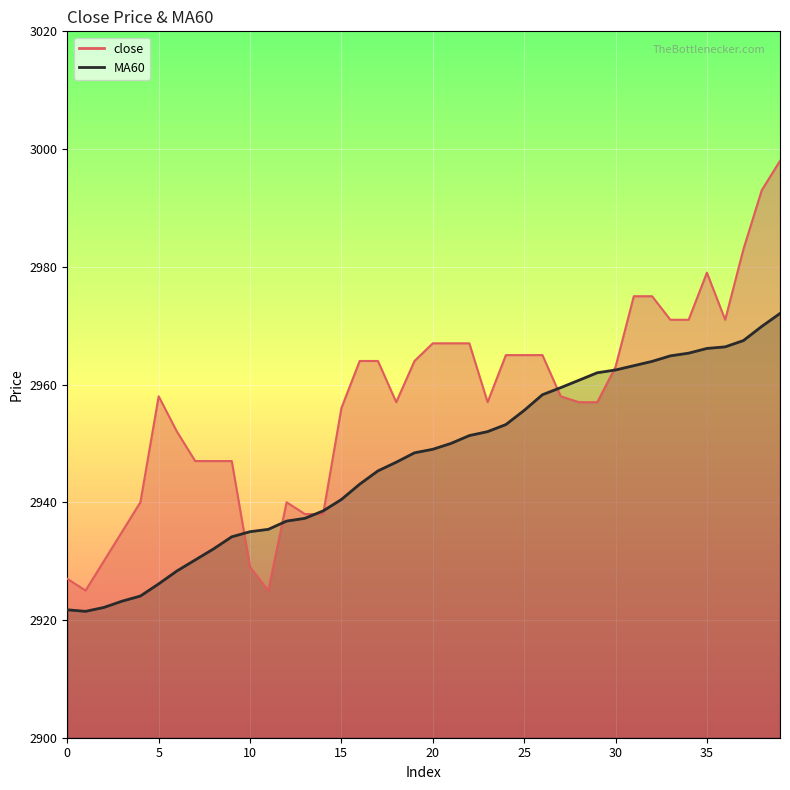

What is the difference between the highest and lowest values at 29?

5.0